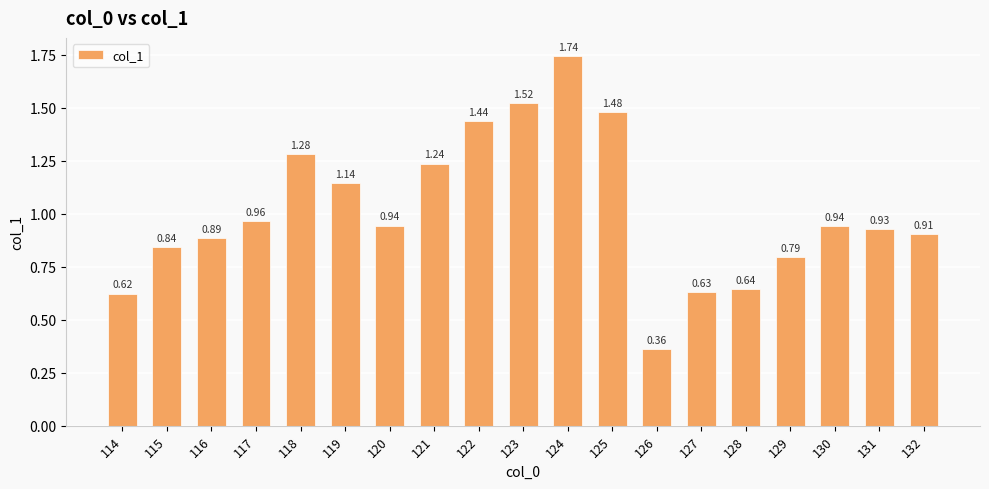

What is the difference between the values at 125 and 129?

0.7